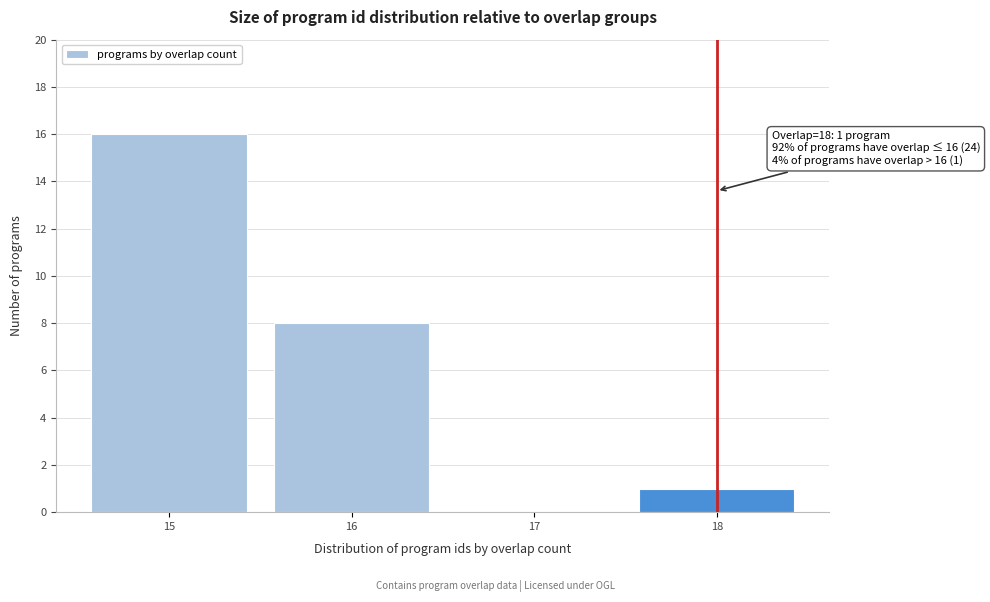

Which range on the x-axis has the tallest bar?

14.5 to 15.5